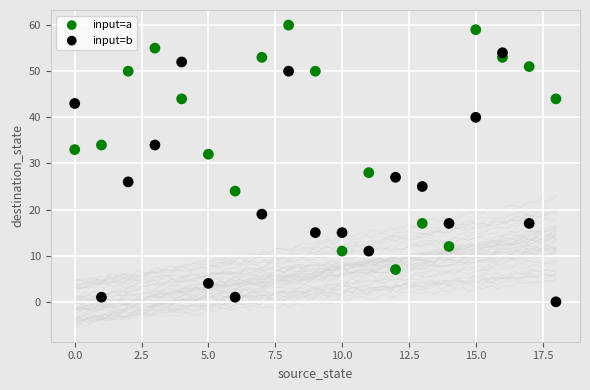

Which series reaches the minimum Y coordinate?

input=b